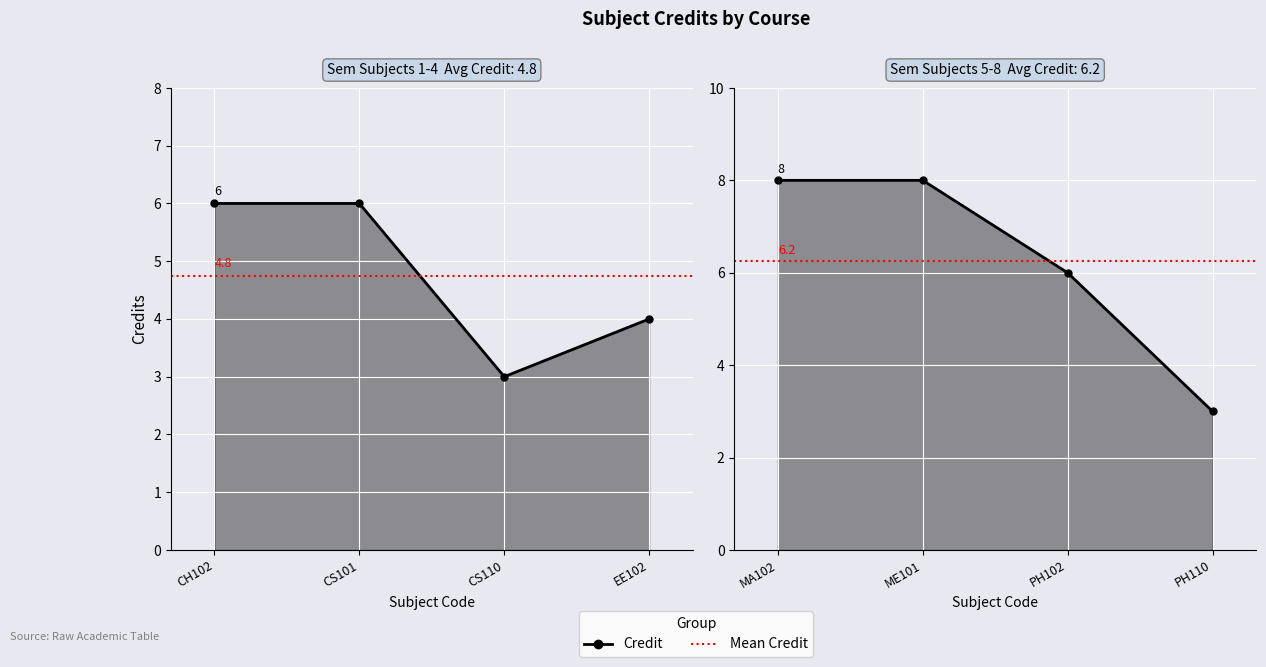

What is the label of the 8th point from the left?

PH110